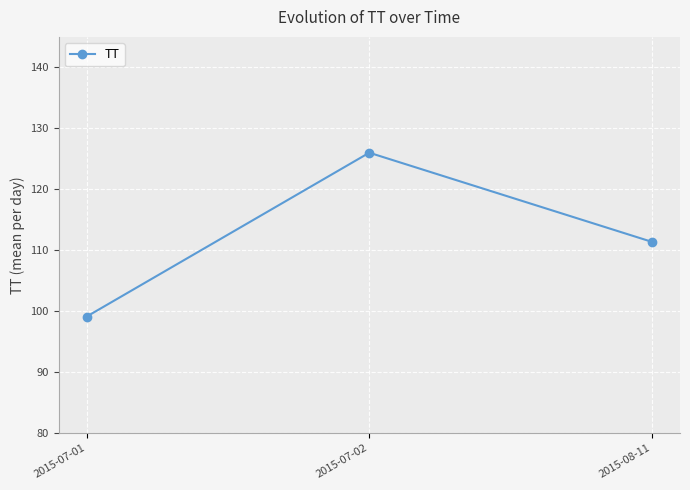

What is the average value?

112.2